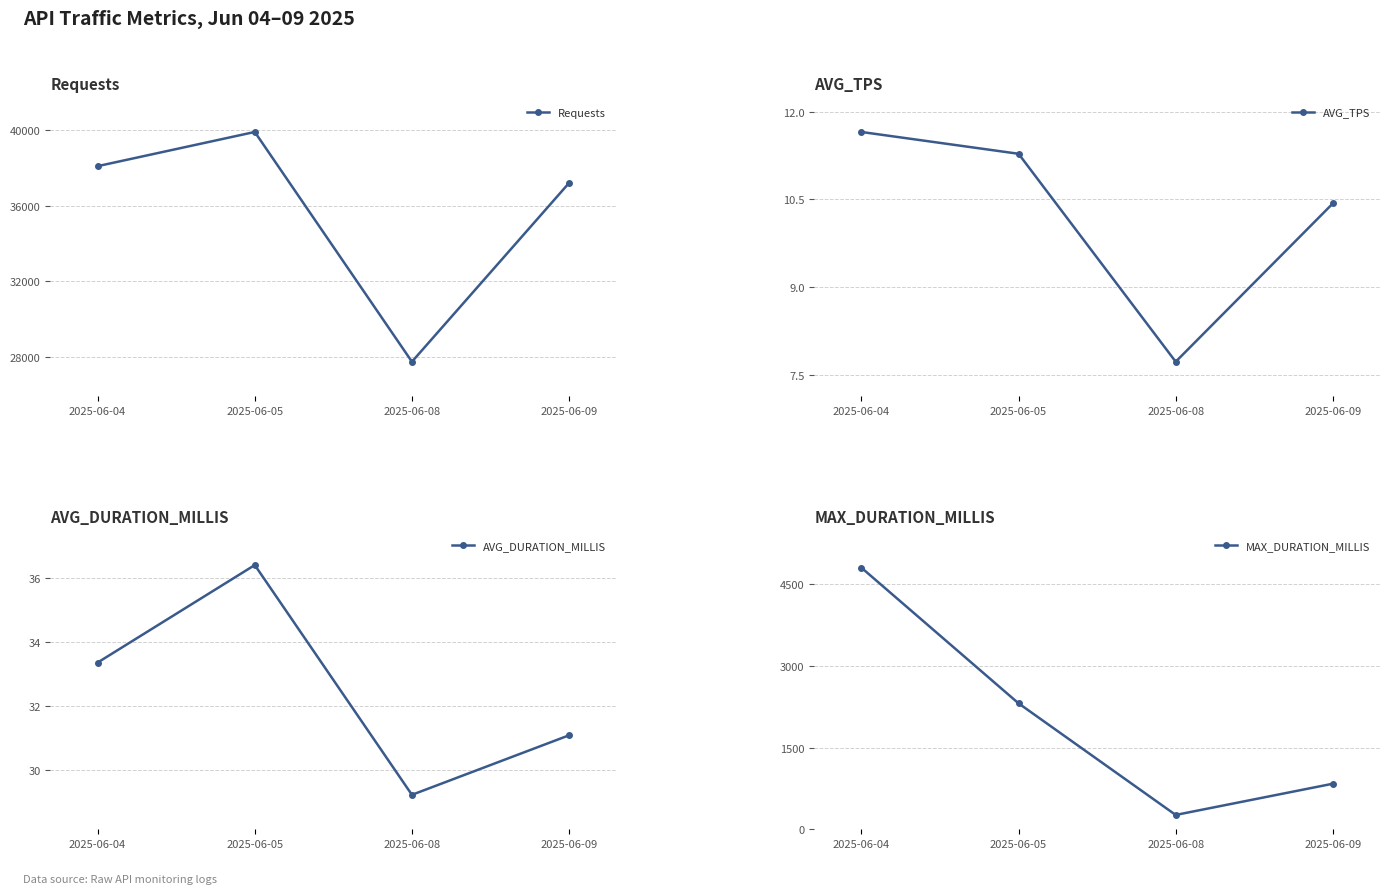

How many lines are shown in the chart?

4